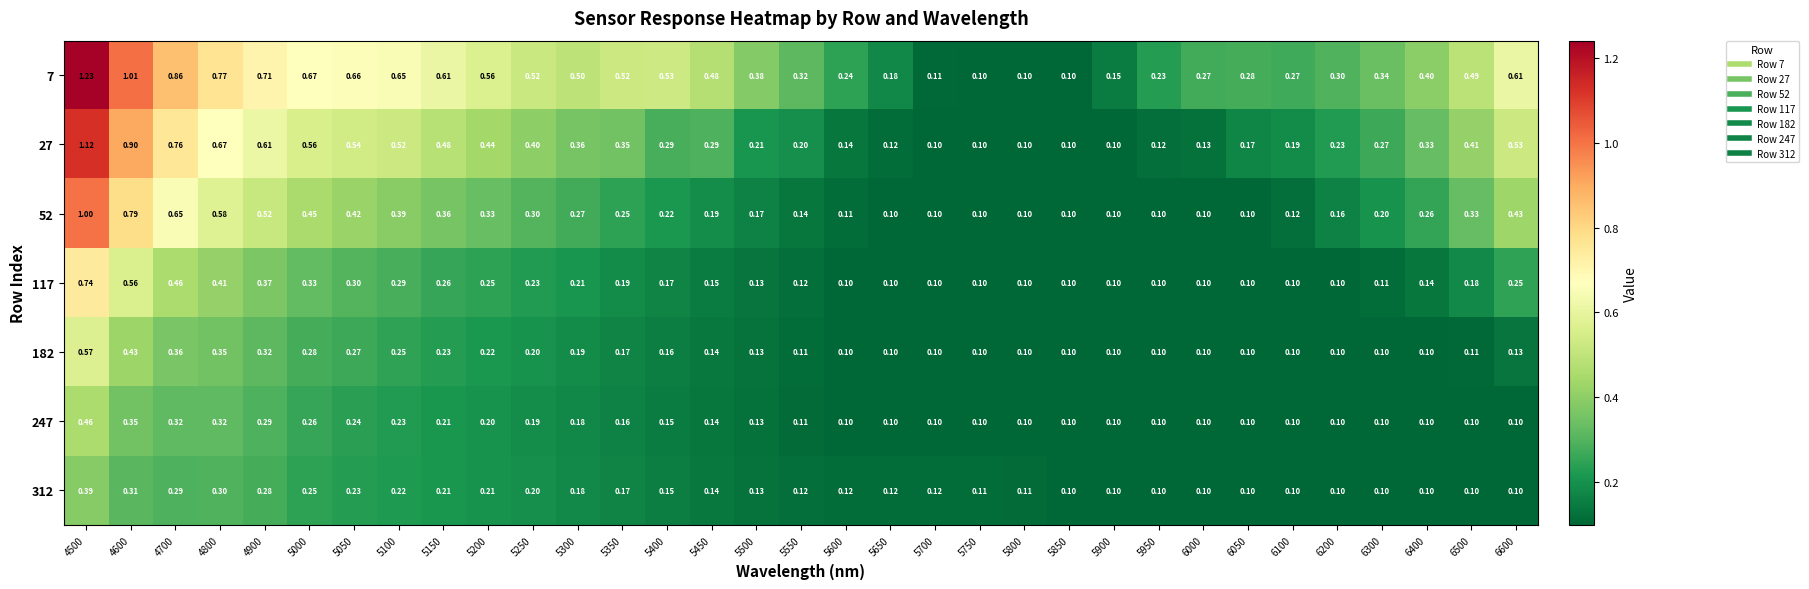

Is the value of 247 at 5100 greater than the value of 7 at 6050?

No